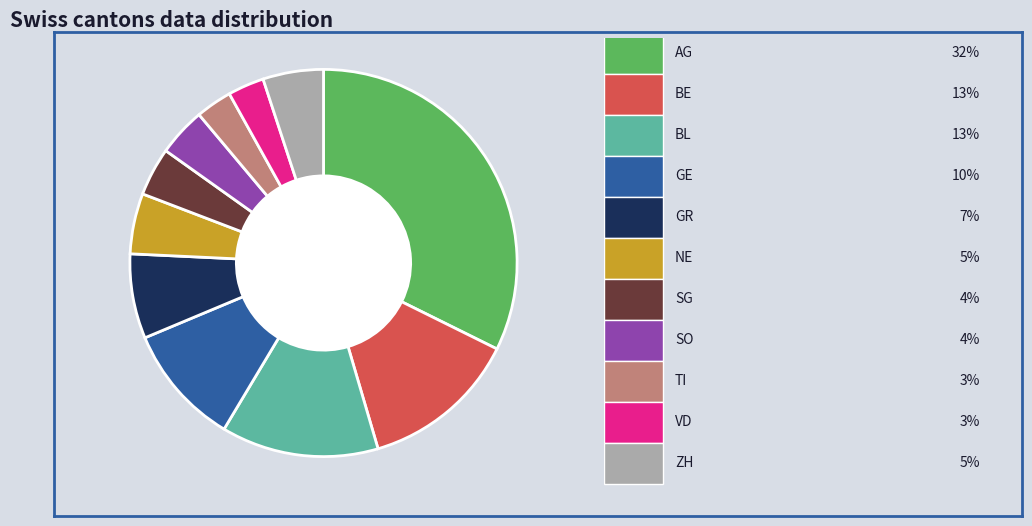

Does any single category account for the majority?

No